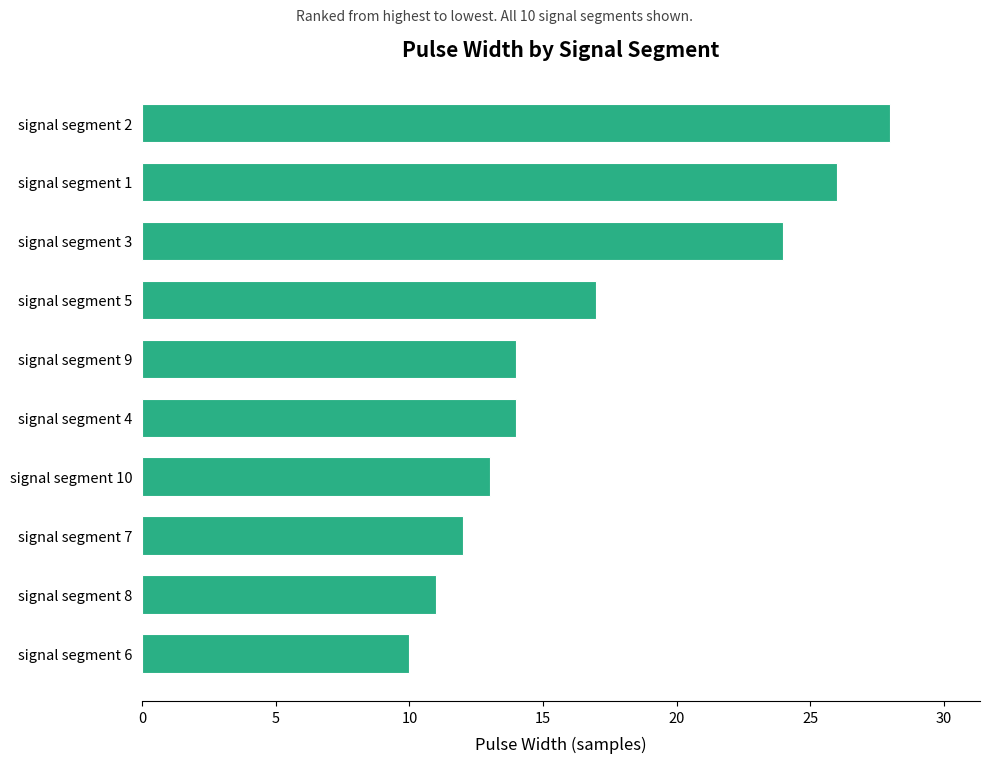

The value at signal segment 4 is 20. True or false?

False